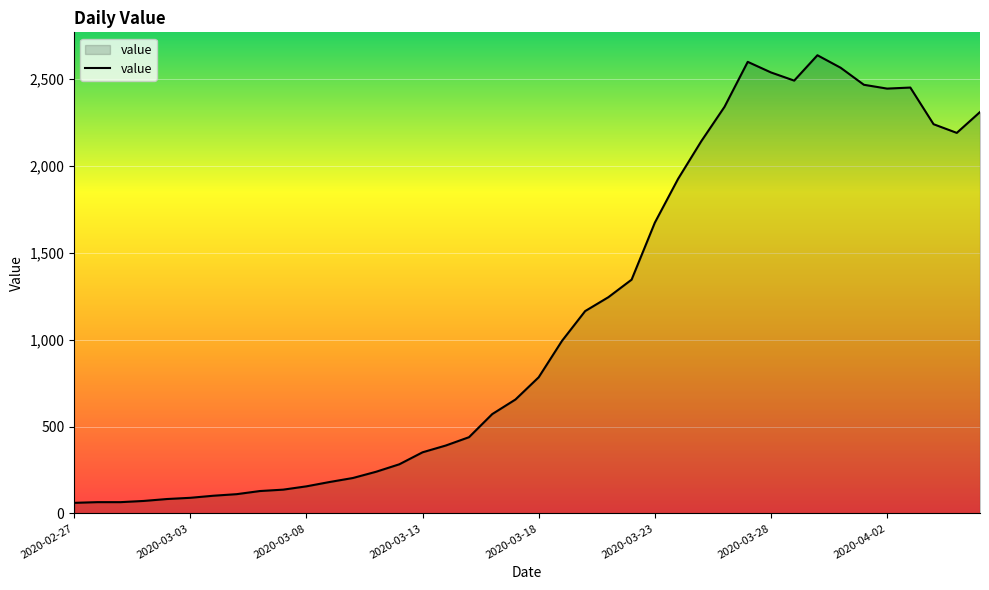

What is the difference between the maximum and minimum values?

2577